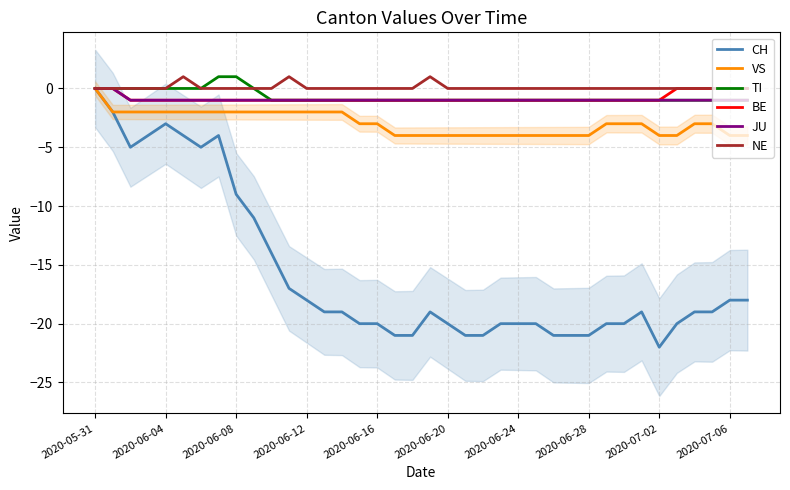

Which has a higher value, 19 or 2020-06-20?

2020-06-20